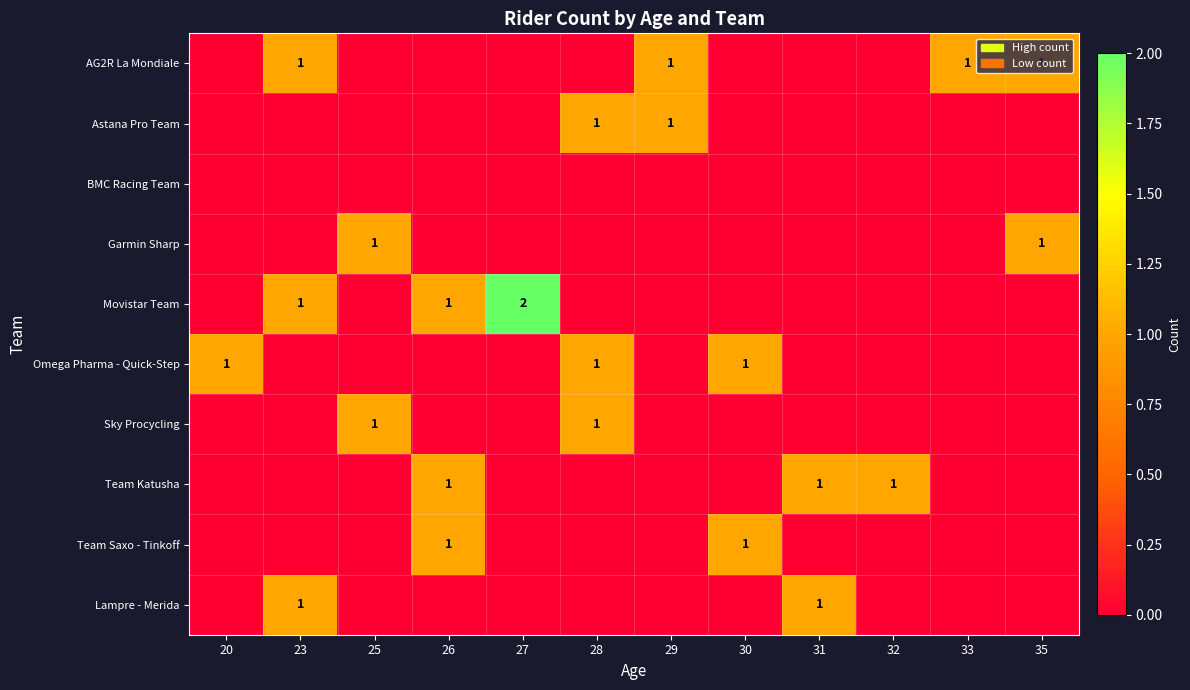

Is it true that AG2R La Mondiale equals 1 at 35?

True